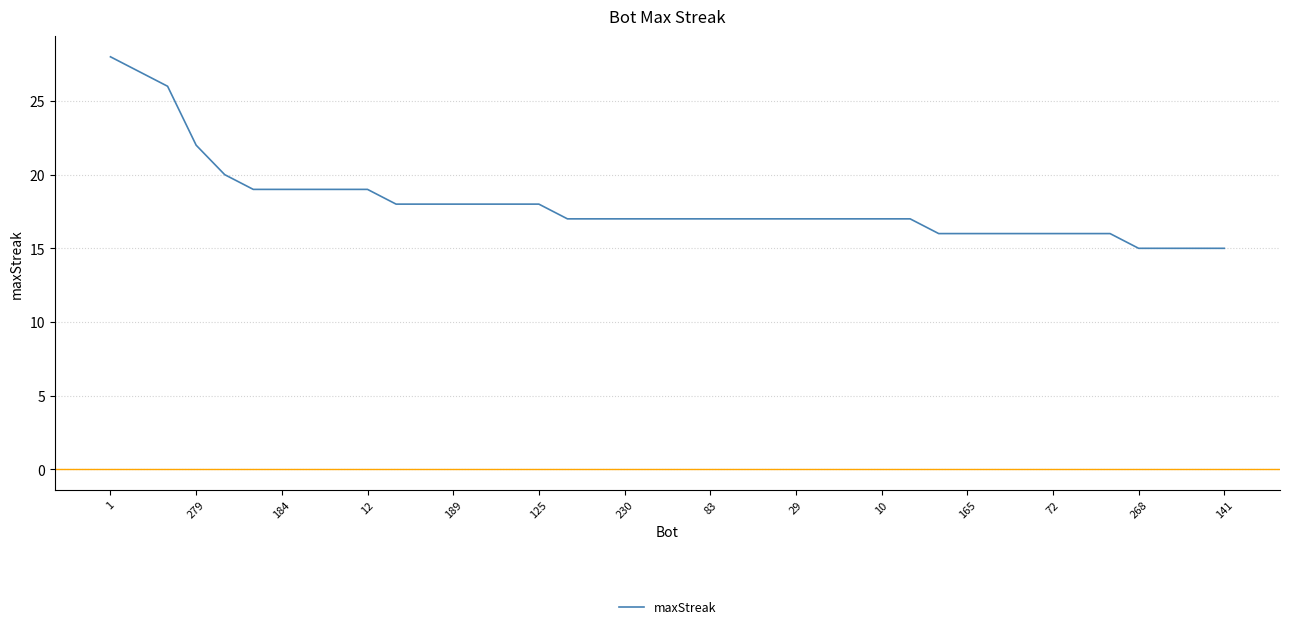

What is the greatest value displayed?

28